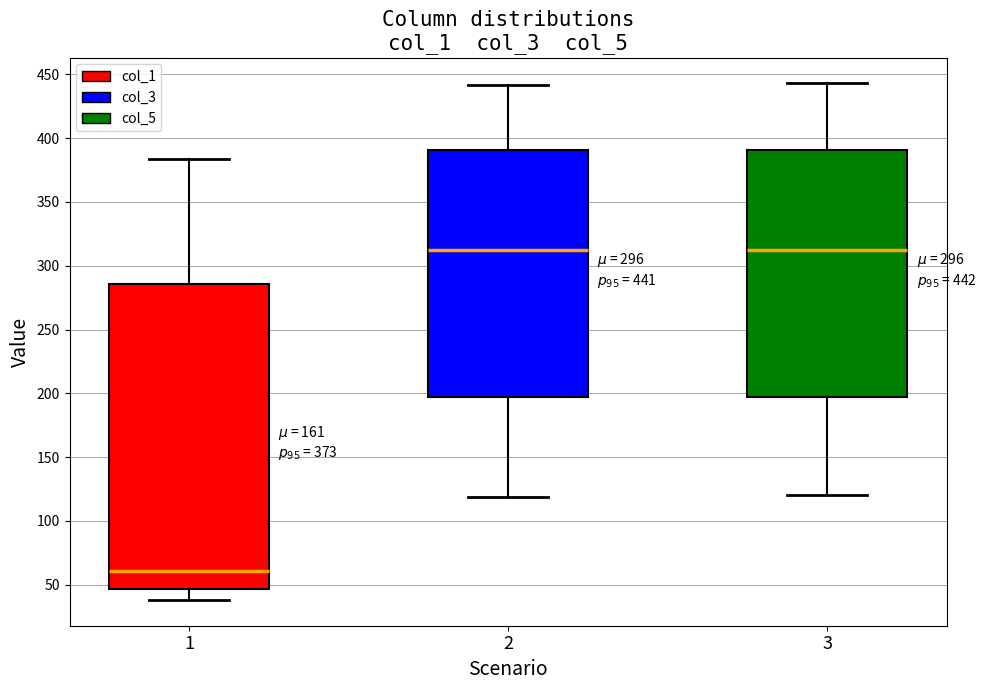

Which box is the tallest, from its lower edge to its upper edge?

1